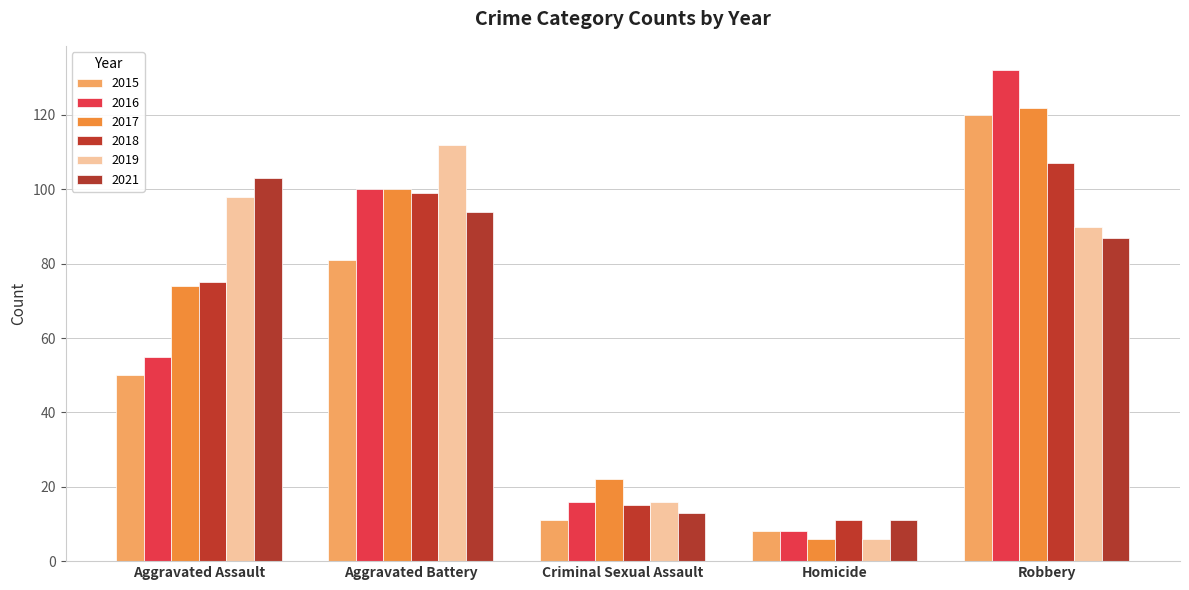

What is the difference between the maximum and minimum values in the 2016 series?

124